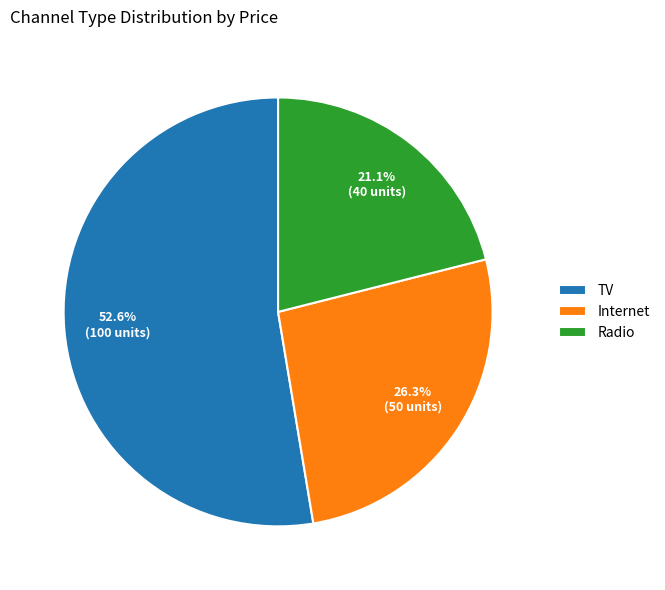

How many slices are in this pie chart?

3